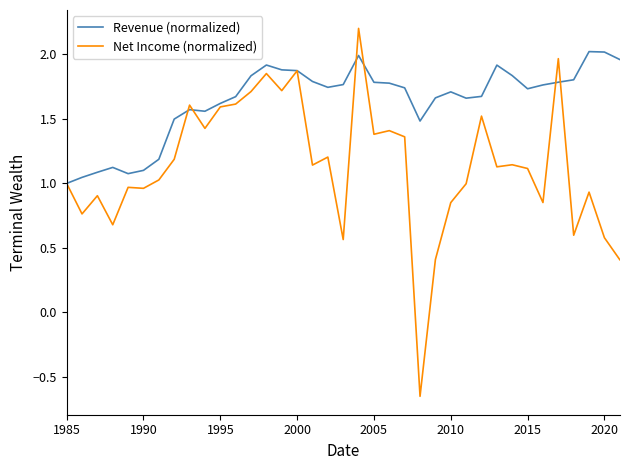

What is the greatest value displayed?

2.2